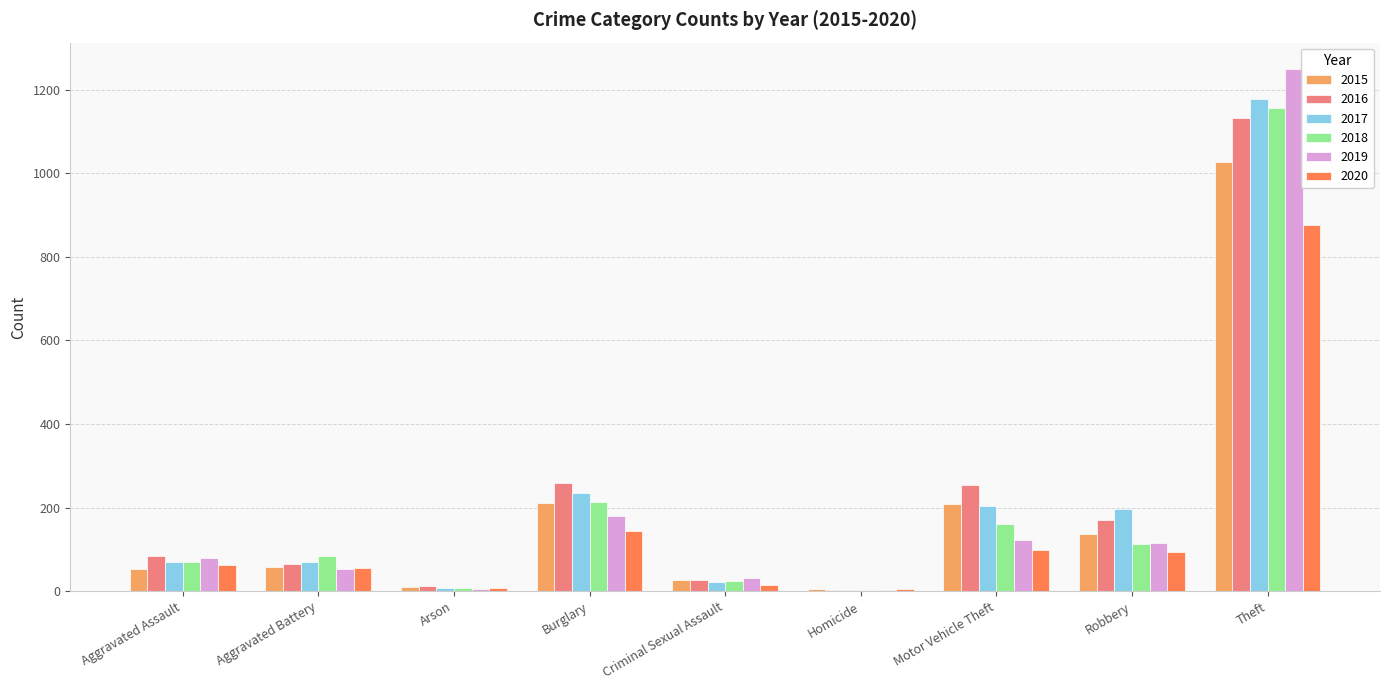

What is the difference between the 2016 values at Homicide and Motor Vehicle Theft?

251